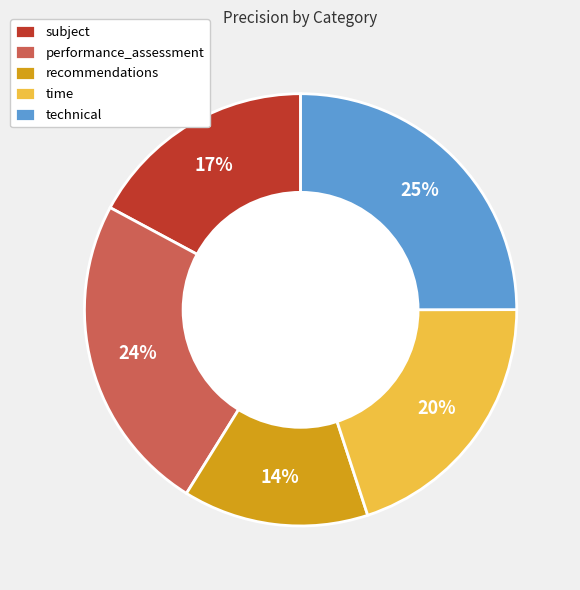

True or false: performance_assessment accounts for 11% of the total.

False